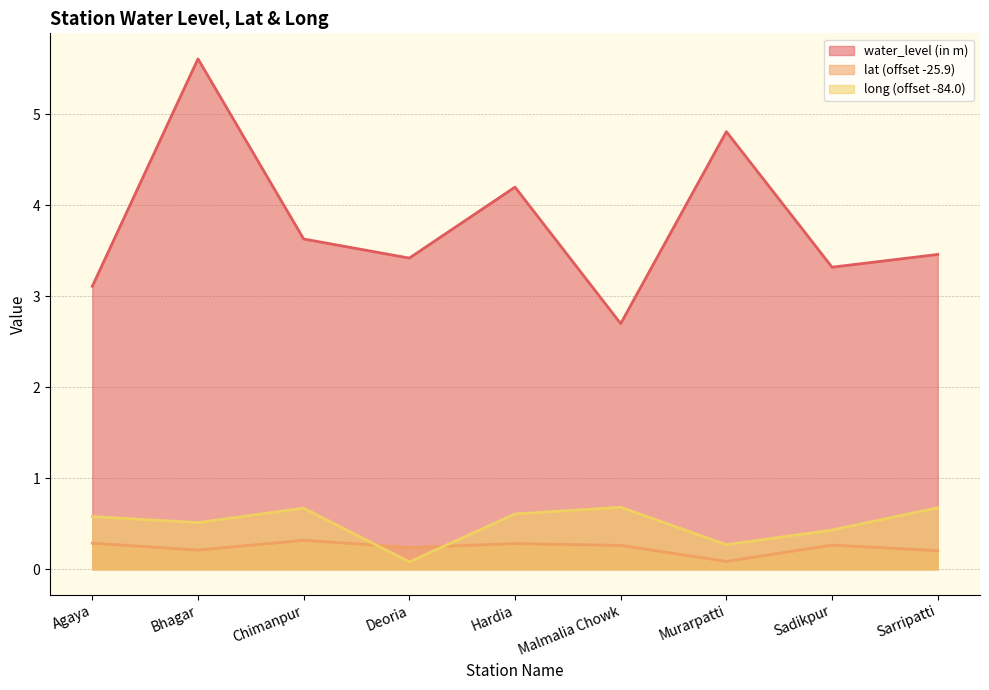

What are all the series names shown in the legend?

water_level (in m), lat (offset -25.9), long (offset -84.0)